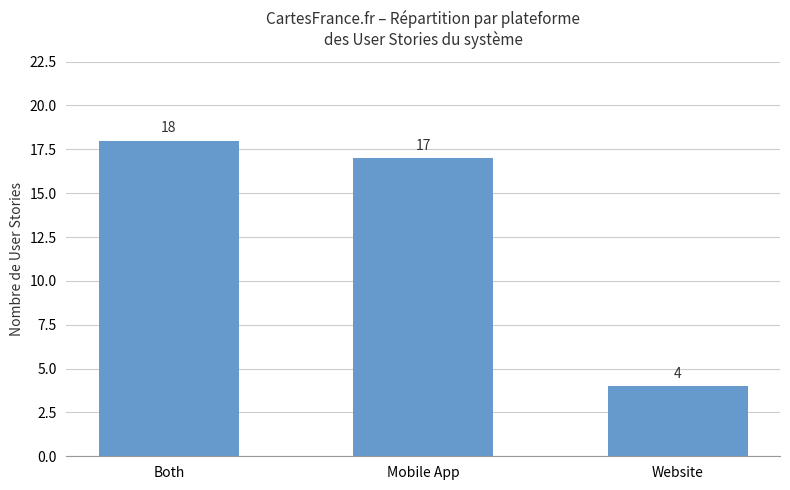

What is the label of the 3rd bar from the right?

Both